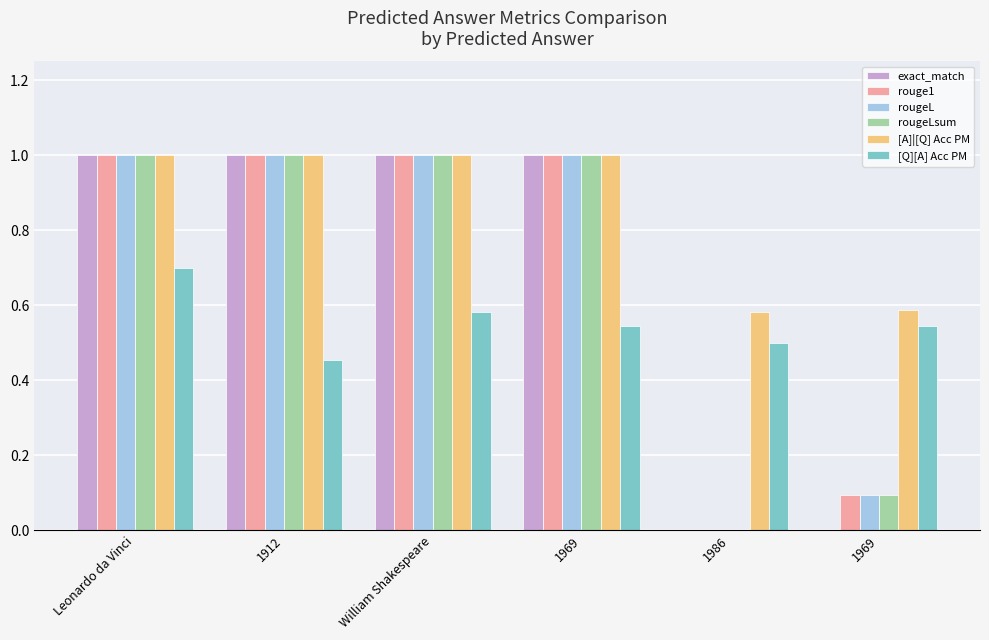

How many values in rouge1 are above zero?

5